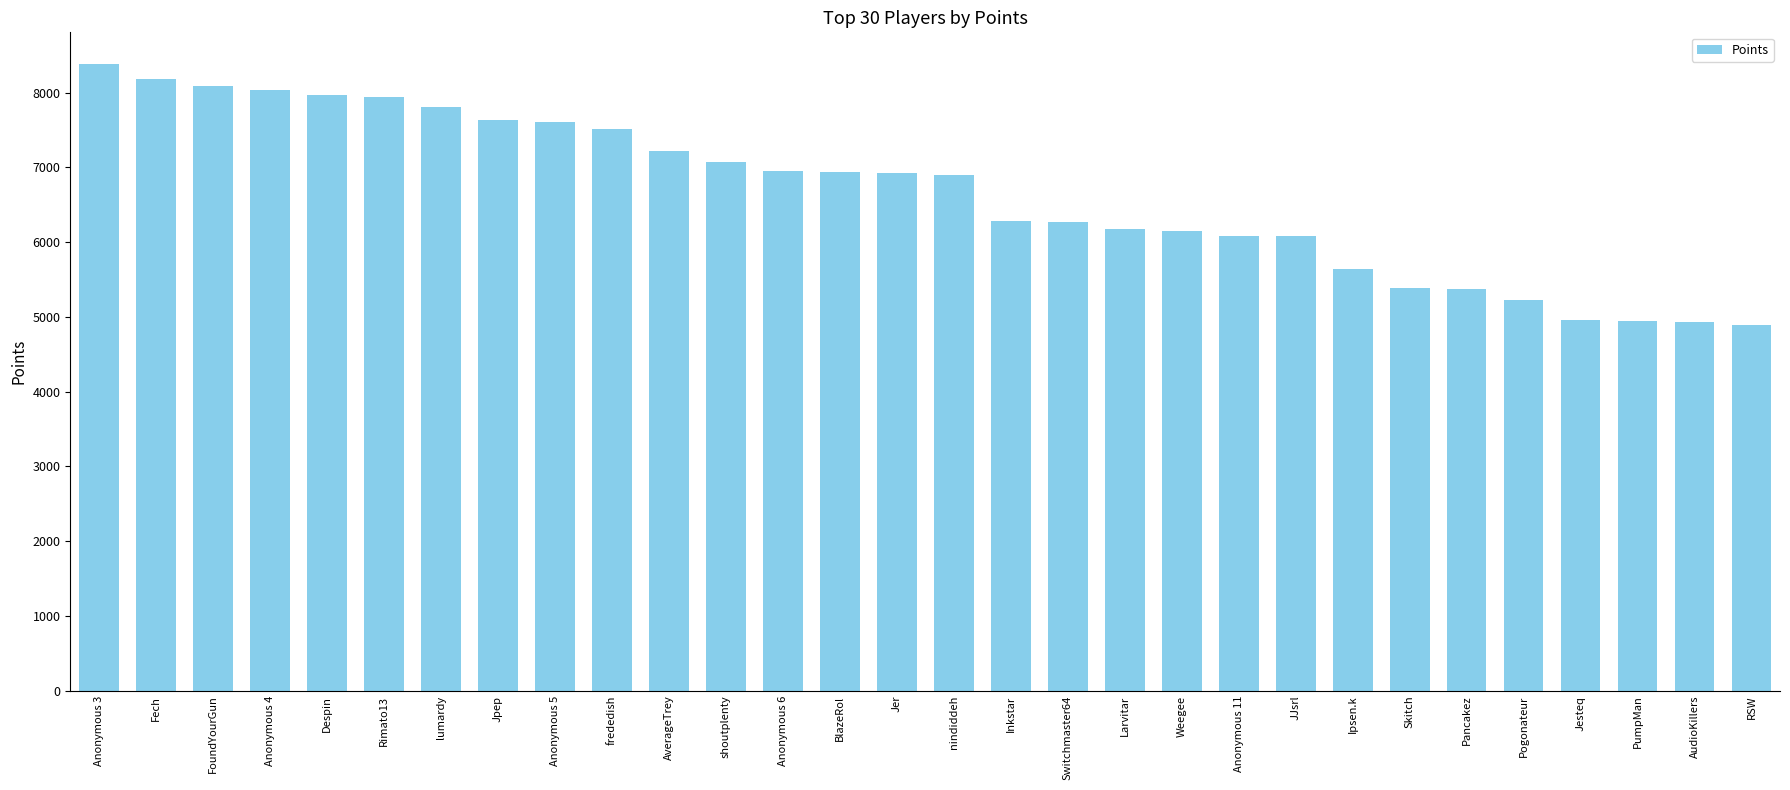

What is the difference between the maximum and minimum values?

3493